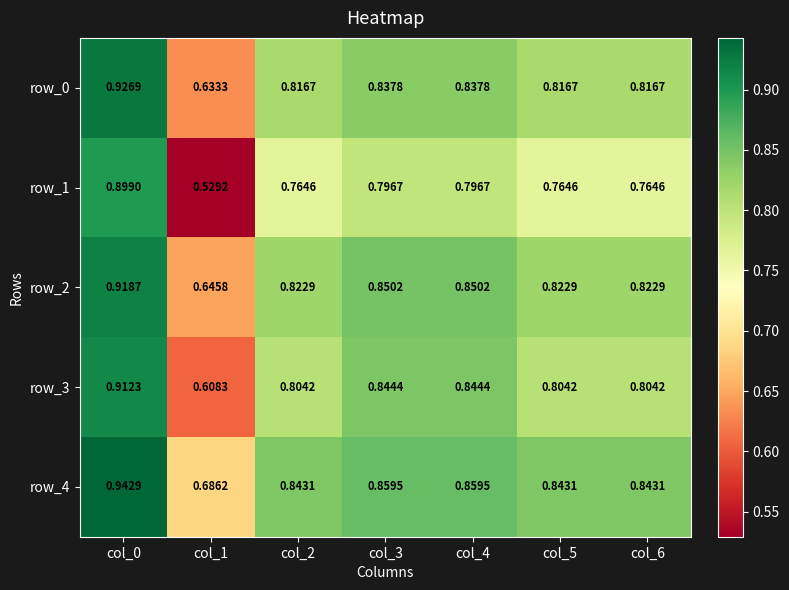

Count the number of data series in this chart.

5